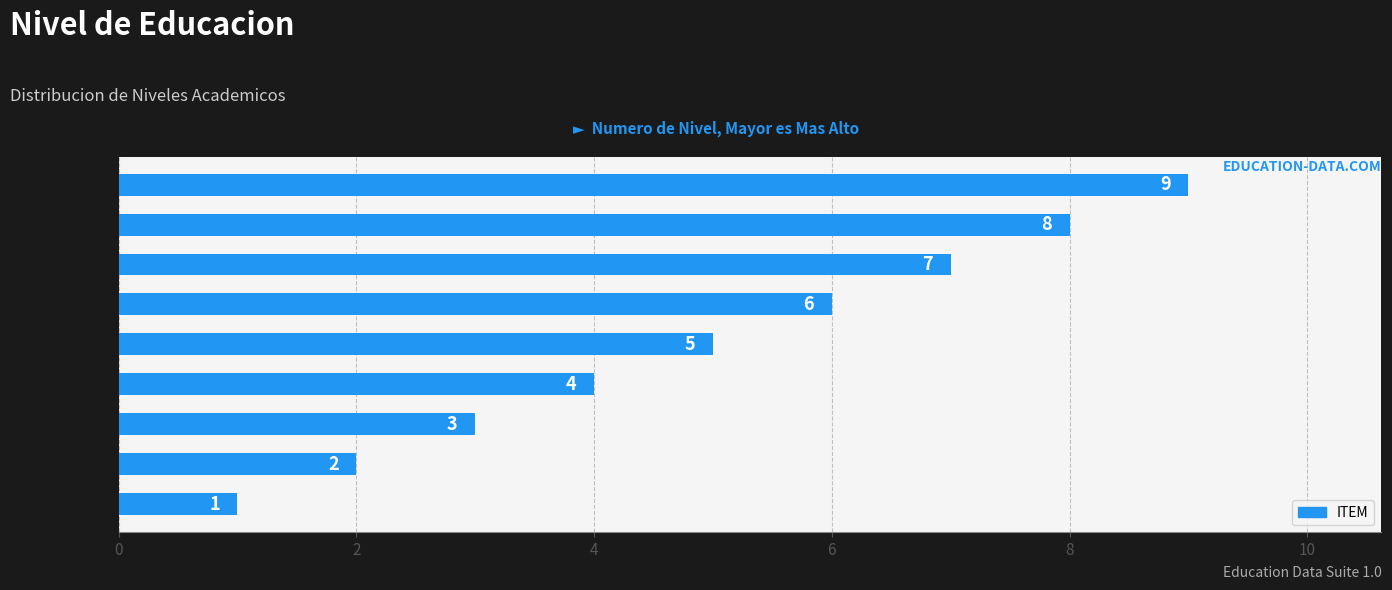

The chart shows a value of 3 at Secundaria. True or false?

True